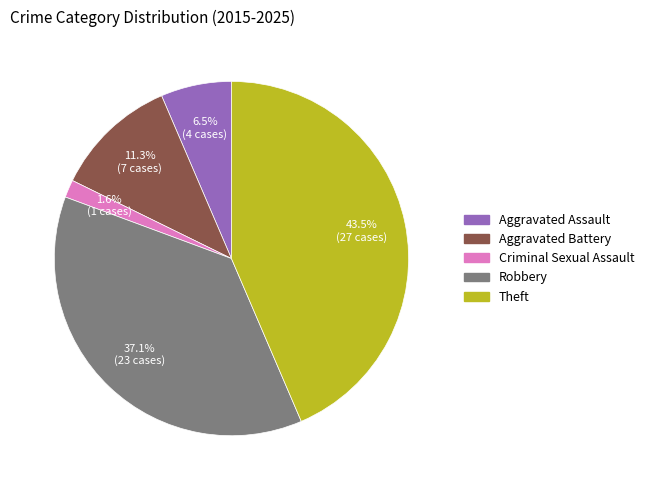

How many segments does this pie chart have?

5